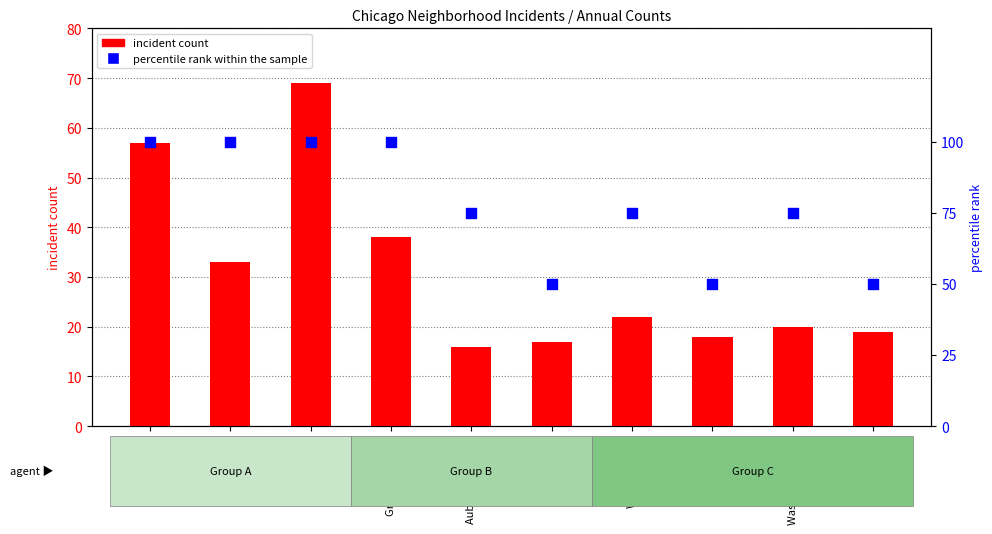

Is the value of incident count at Chatham greater than the value of percentile rank within the sample at Garfield Park?

No